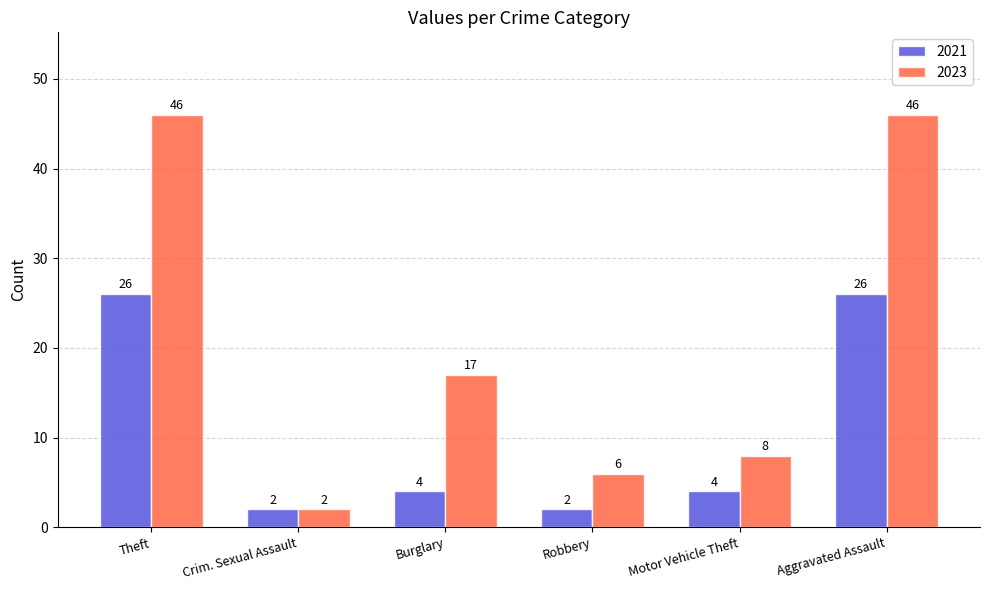

Reading left to right, list all the values displayed in this chart.

2021: Theft=26	Crim. Sexual Assault=2	Burglary=4	Robbery=2	Motor Vehicle Theft=4	Aggravated Assault=26
2023: Theft=46	Crim. Sexual Assault=2	Burglary=17	Robbery=6	Motor Vehicle Theft=8	Aggravated Assault=46